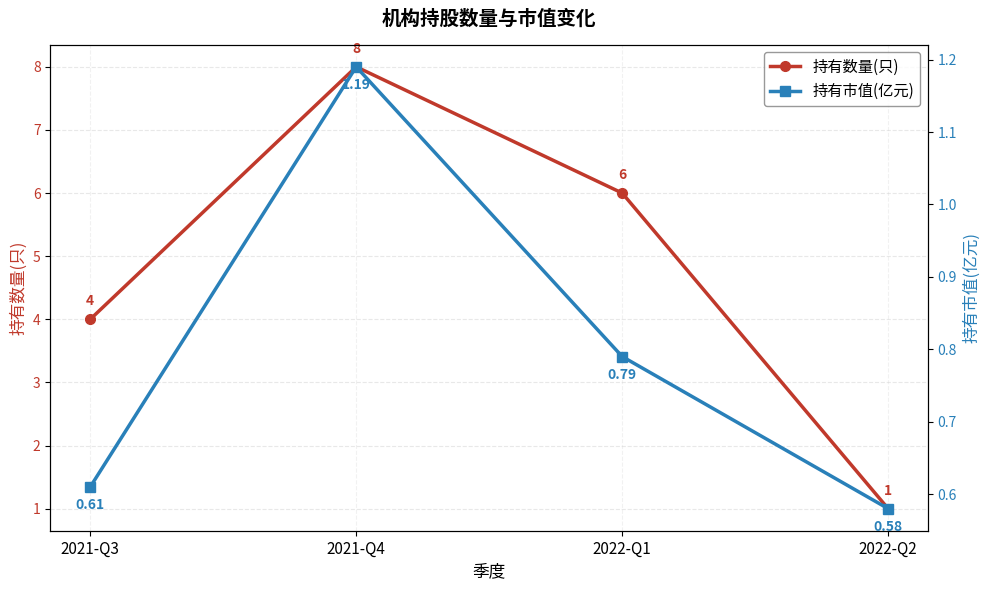

What is the difference between the 持有数量(只) values at 2022-Q2 and 2022-Q1?

5